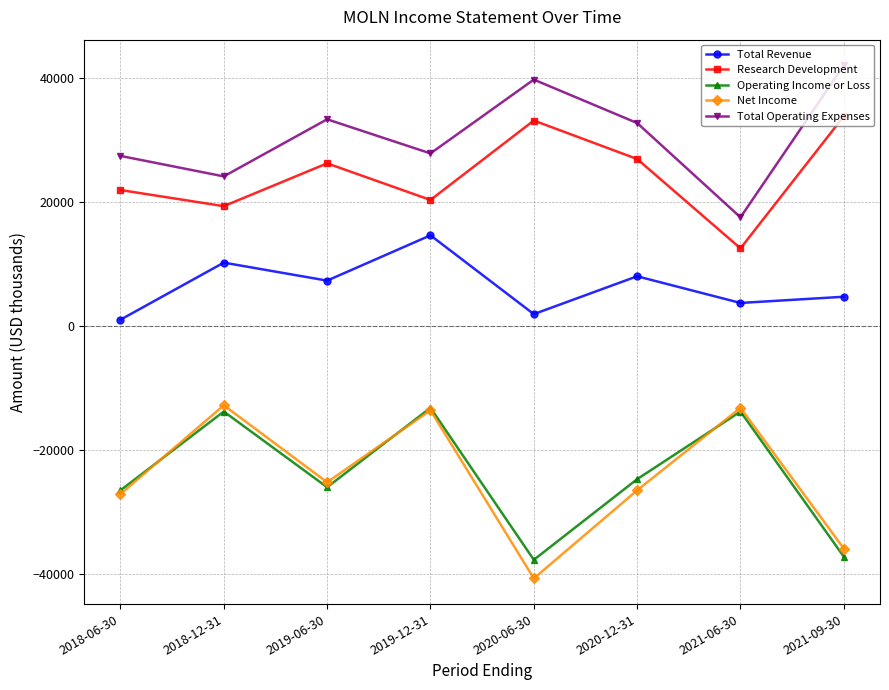

What is the difference between the second highest and minimum values in the Total Operating Expenses series?

22200